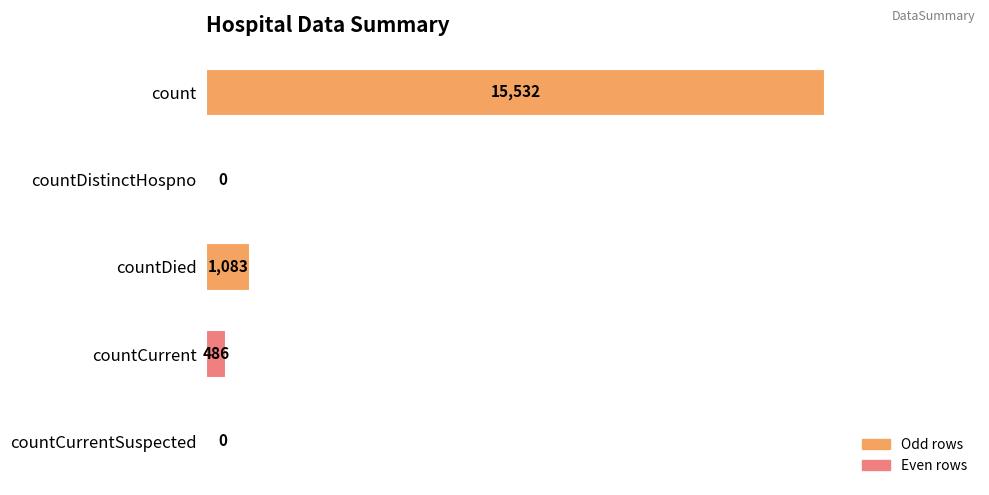

Reading top to bottom, list all the values displayed in this chart.

count=15532	countDistinctHospno=0	countDied=1083	countCurrent=486	countCurrentSuspected=0